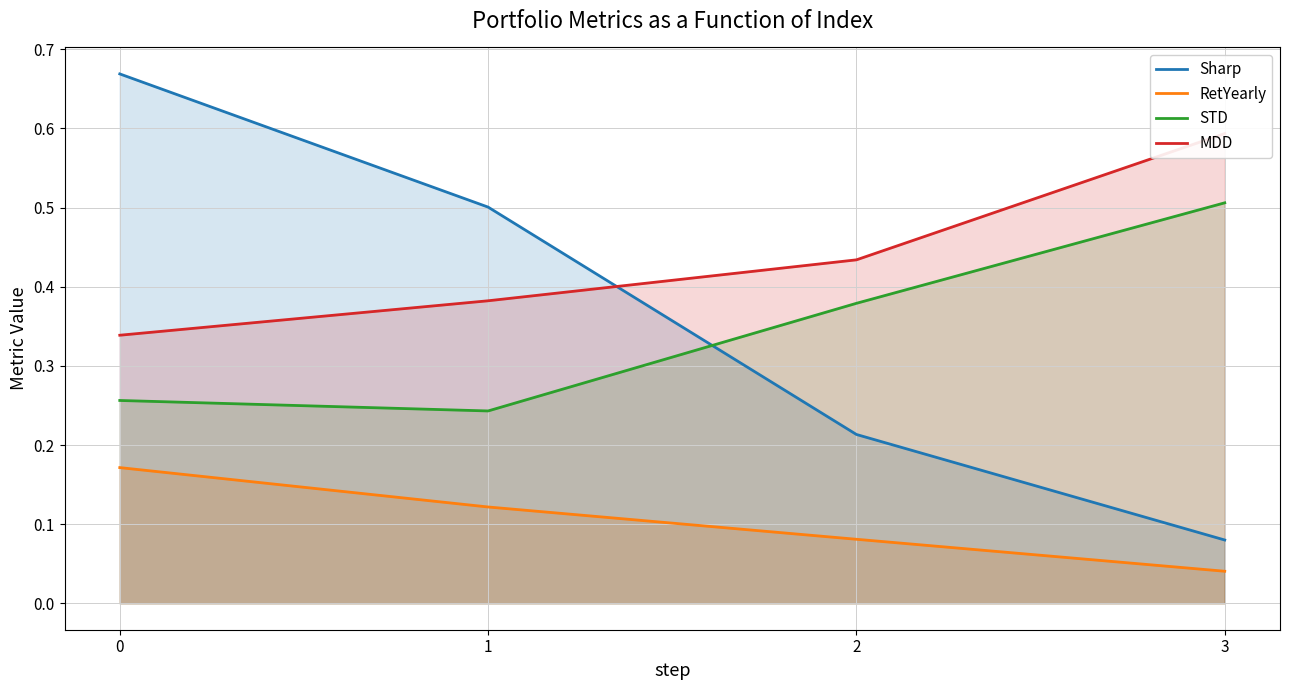

At how many categories does at least one series exceed 0?

4